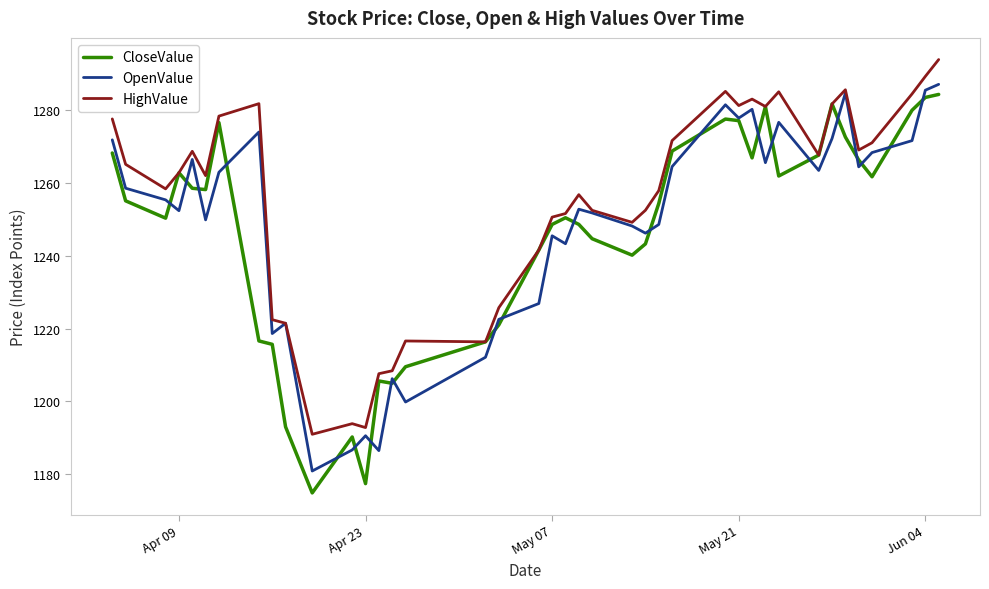

Which series has the largest total across all categories?

HighValue